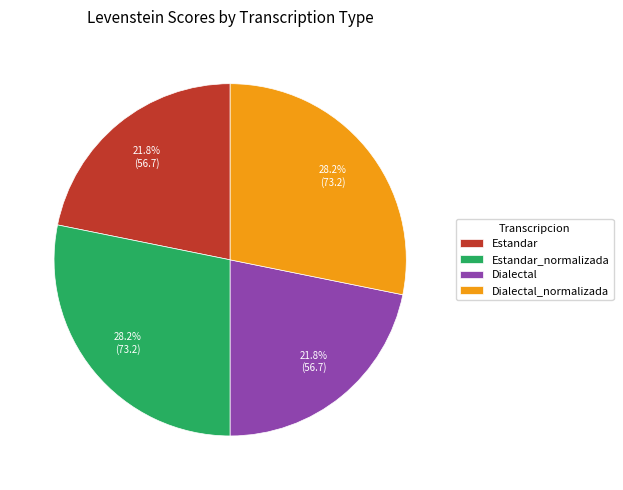

What is the total percentage of Estandar_normalizada and Estandar?

50.0%